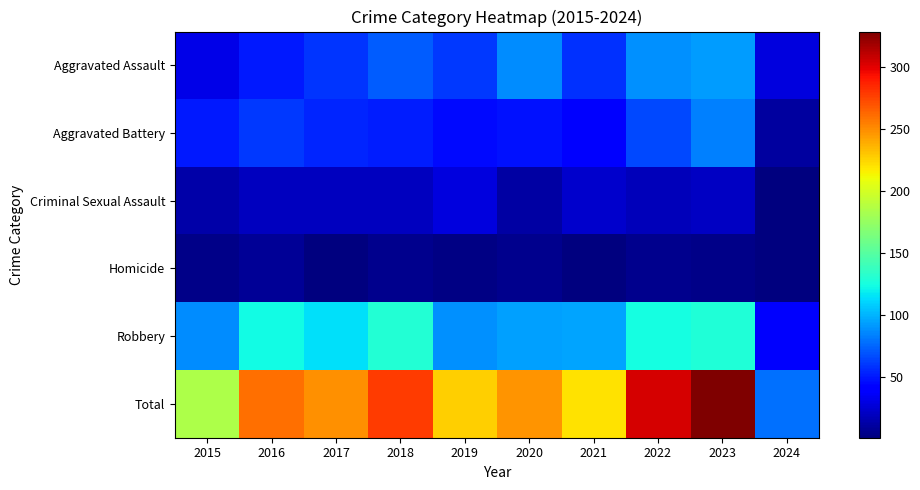

Reading left to right, extract all data points from this chart.

Aggravated Assault: 2015=31	2016=50	2017=59	2018=72	2019=61	2020=87	2021=58	2022=89	2023=93	2024=28
Aggravated Battery: 2015=50	2016=60	2017=54	2018=52	2019=45	2020=48	2021=43	2022=66	2023=83	2024=11
Criminal Sexual Assault: 2015=13	2016=20	2017=19	2018=20	2019=29	2020=12	2021=23	2022=18	2023=21	2024=1
Homicide: 2015=4	2016=8	2017=2	2018=5	2019=3	2020=6	2021=2	2022=6	2023=4	2024=1
Robbery: 2015=87	2016=123	2017=115	2018=130	2019=89	2020=94	2021=95	2022=125	2023=128	2024=37
Total: 2015=185	2016=261	2017=249	2018=279	2019=227	2020=247	2021=221	2022=304	2023=329	2024=78